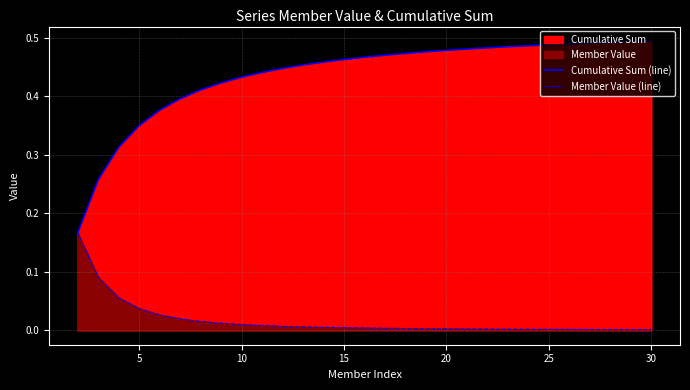

Rank the series at 25 from highest to lowest value.

Cumulative Sum (line), Member Value (line)